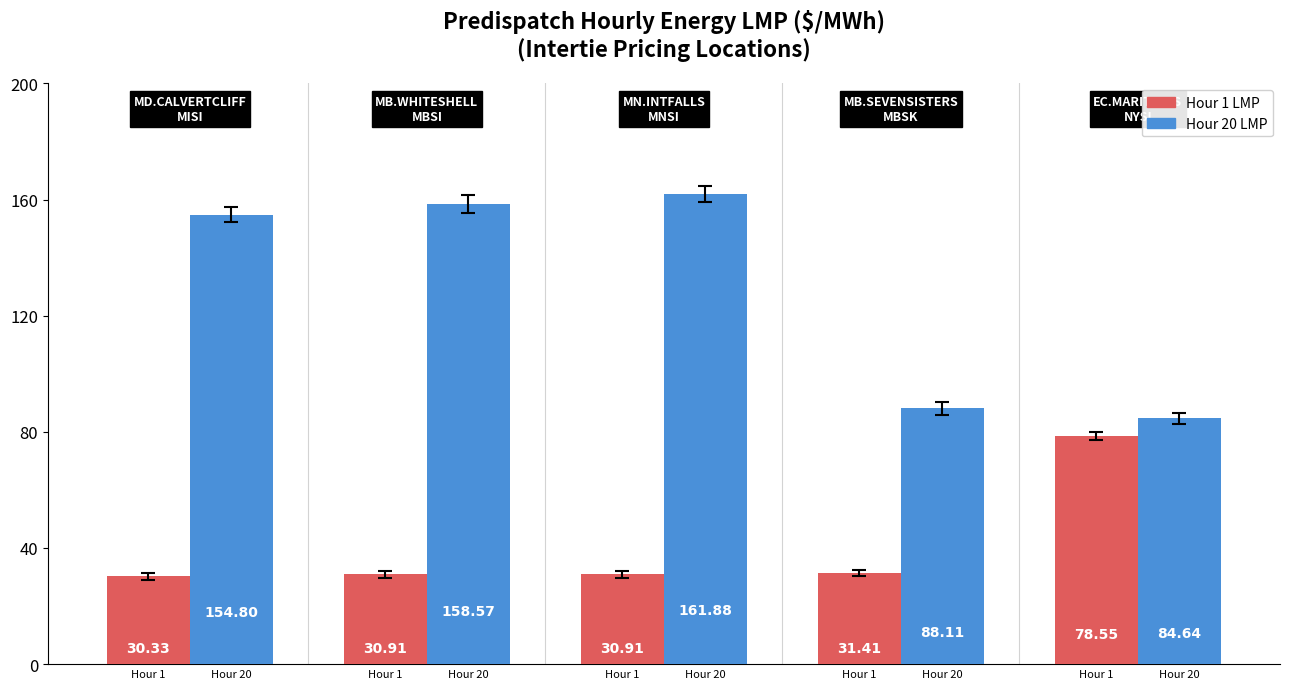

How many data points does each series have?

5